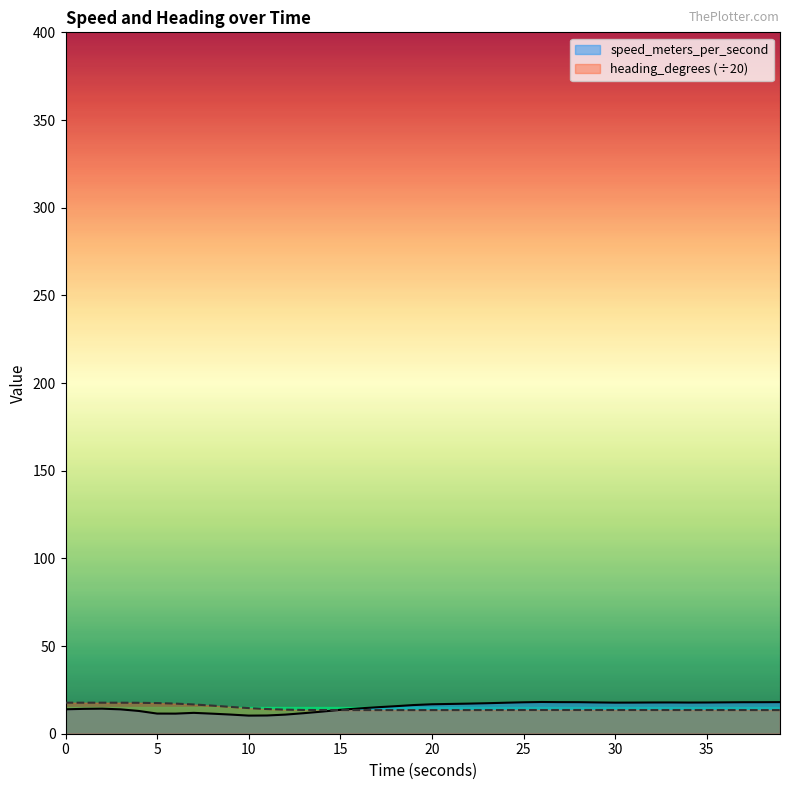

What value does the speed_meters_per_second series have at 8.999461174?

10.9